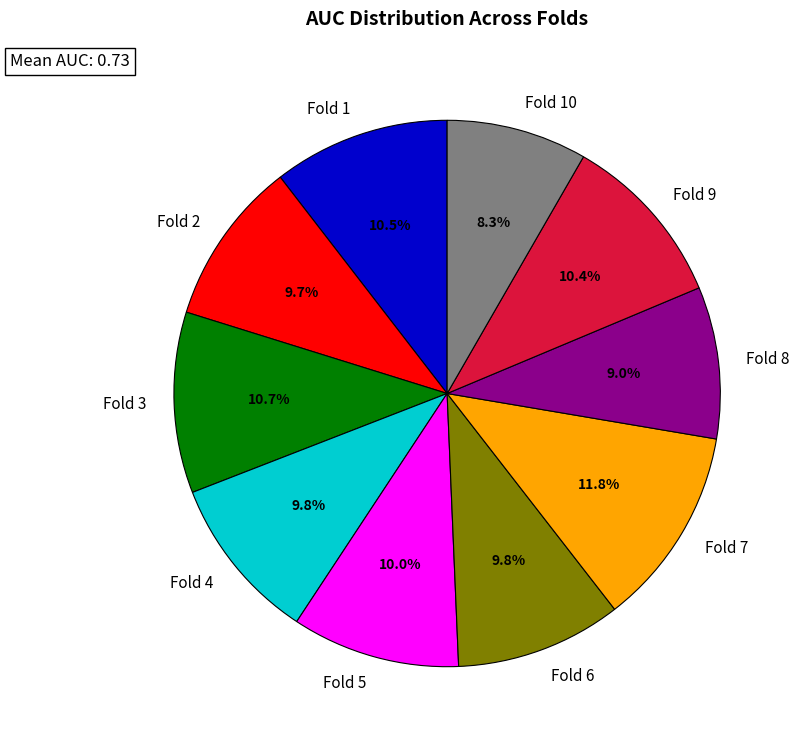

Does Fold 4 account for over 50% of the chart?

No